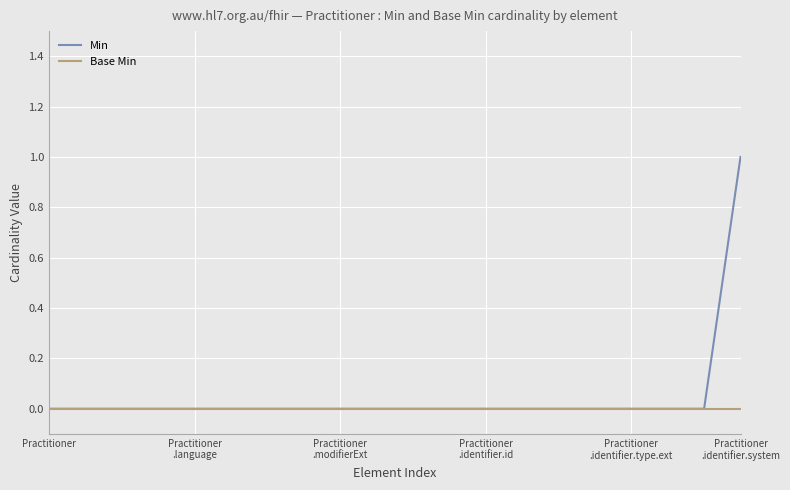

List the series in order of their peak value, highest first.

Min, Base Min